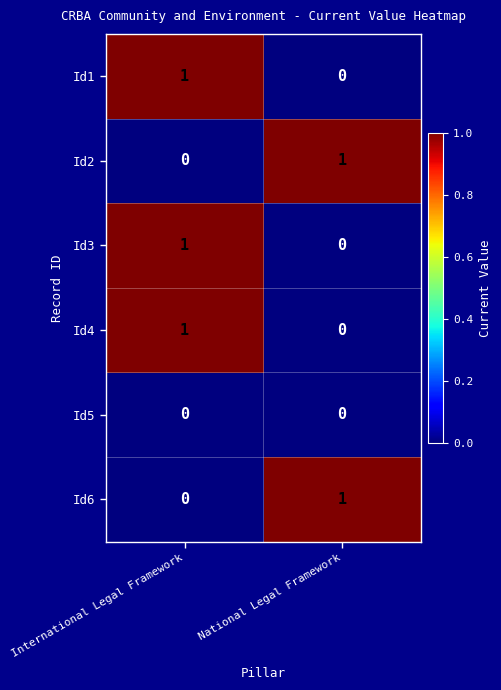

The value of Id5 at International Legal Framework is 0. True or false?

True